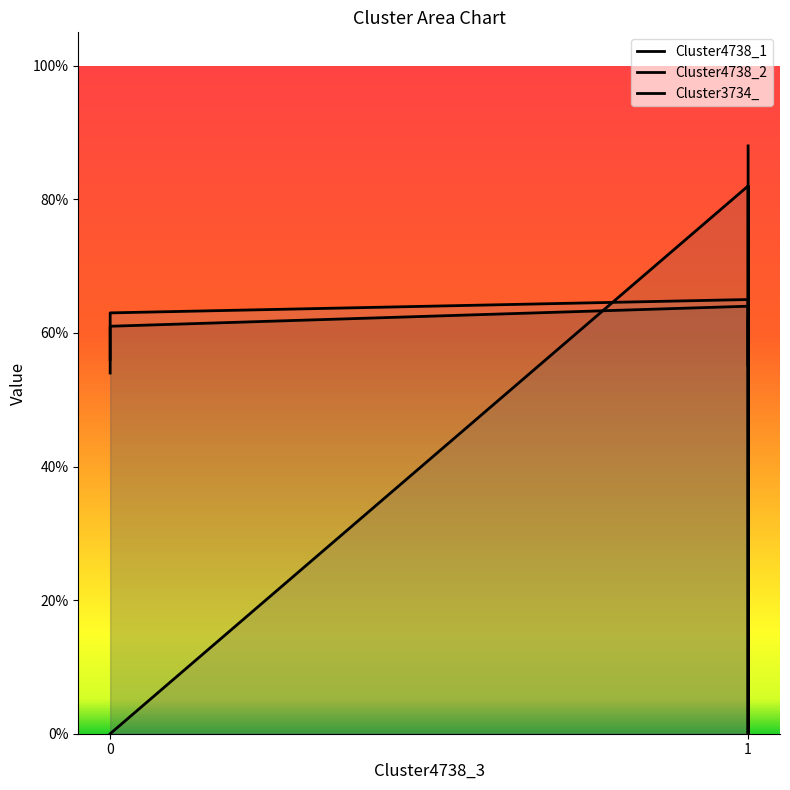

What is the difference between the second highest and second lowest values in the Cluster4738_1 series?

0.1